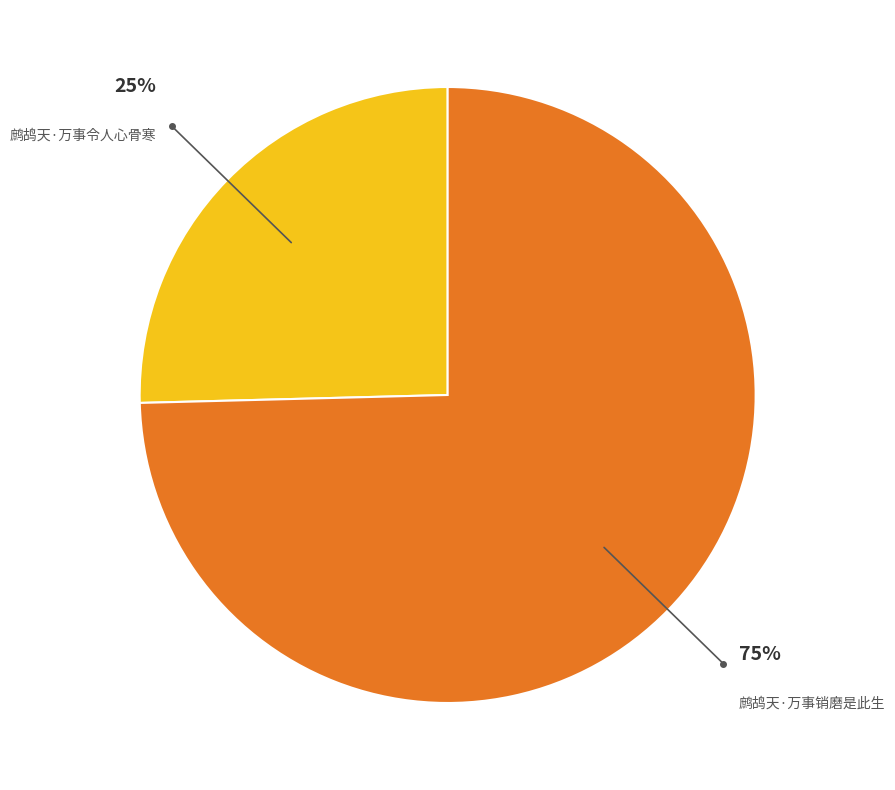

Is it true that 鹧鸪天·万事令人心骨寒 is 14% of the pie?

False